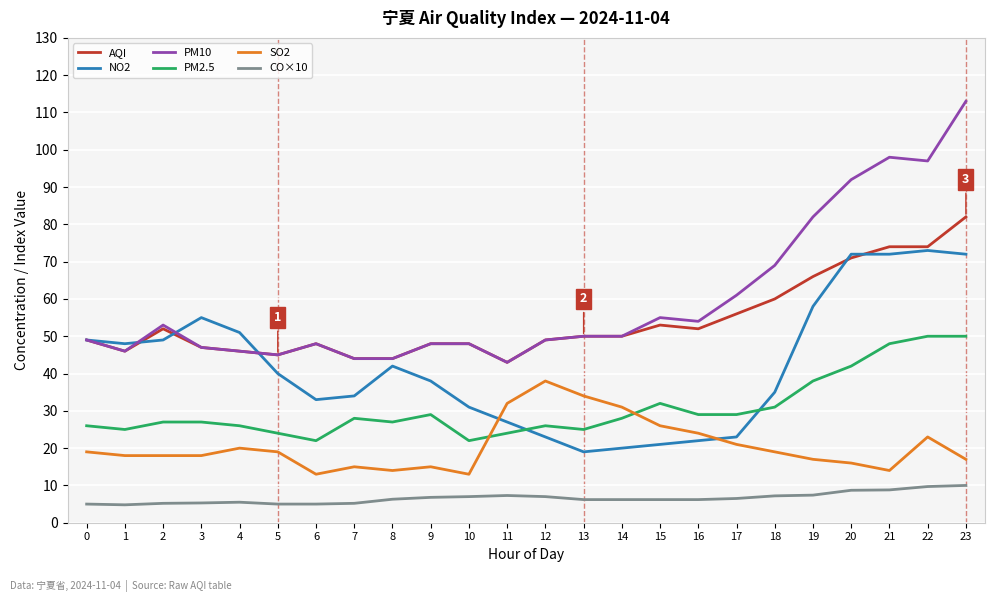

At which category does PM10 reach its first local peak?

2